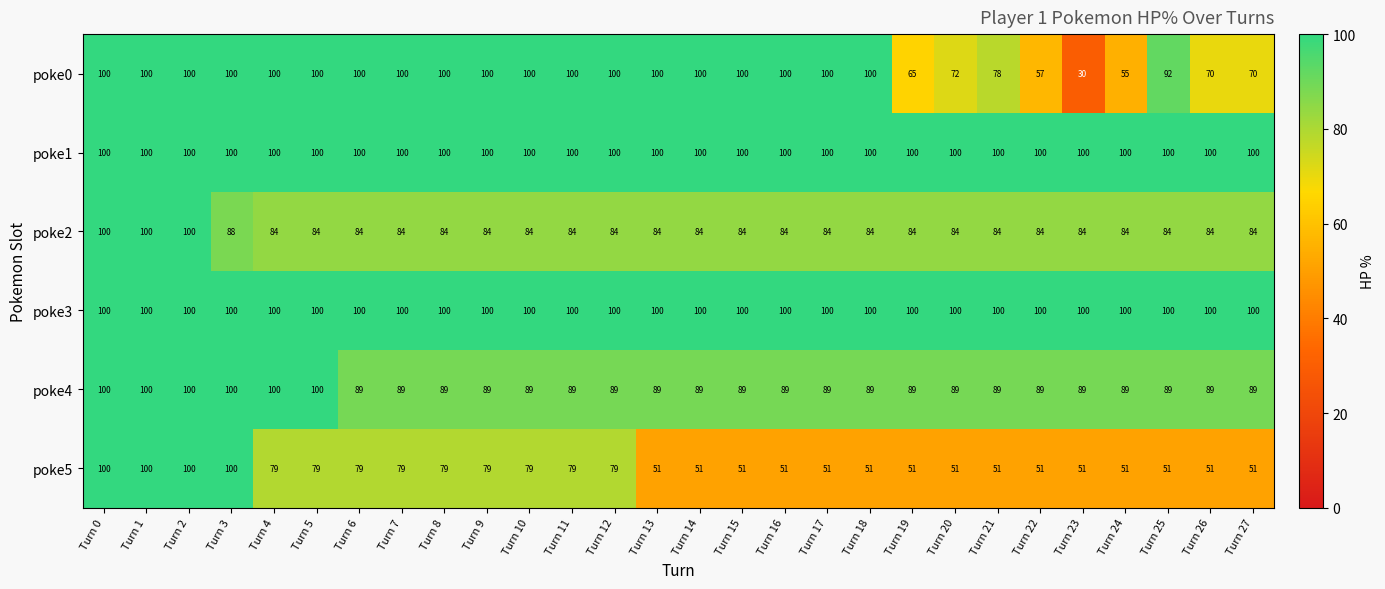

Between Turn 17 and Turn 26, which series saw the biggest shift?

poke0